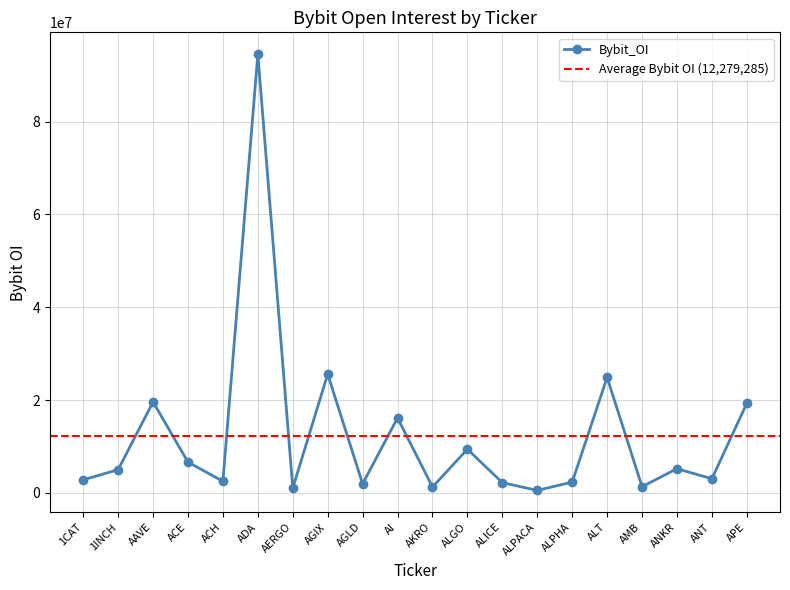

How many values exceed 5011496?

9